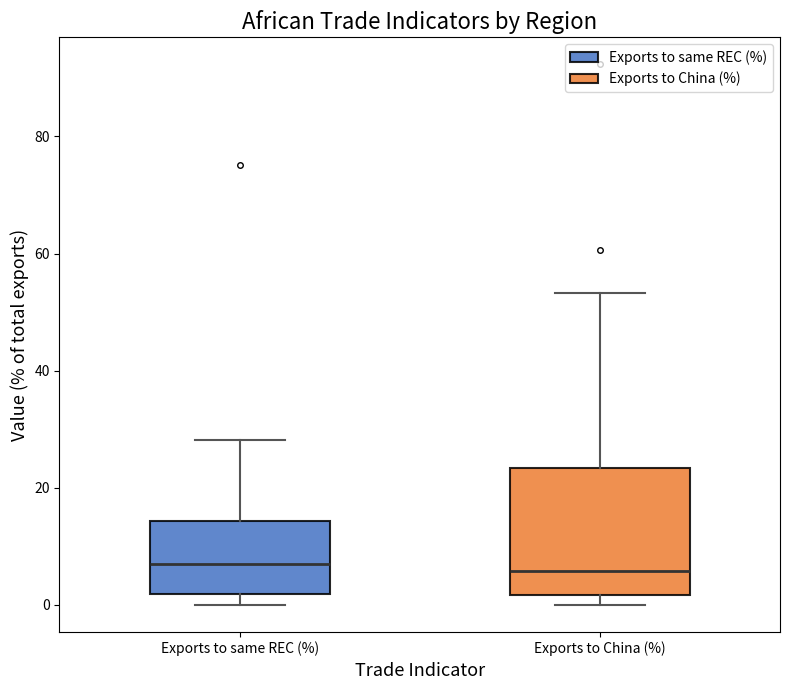

Reading left to right, transcribe this box plot: for each box, give where its median line is, the range the box spans, and where its two whiskers end, as read against the y-axis. The values are not printed on the chart, so give them approximately, as read against the axis.

Exports to same REC (%): median 6, box 2 to 14, whiskers 0 to 28
Exports to China (%): median 6, box 2 to 24, whiskers 0 to 54